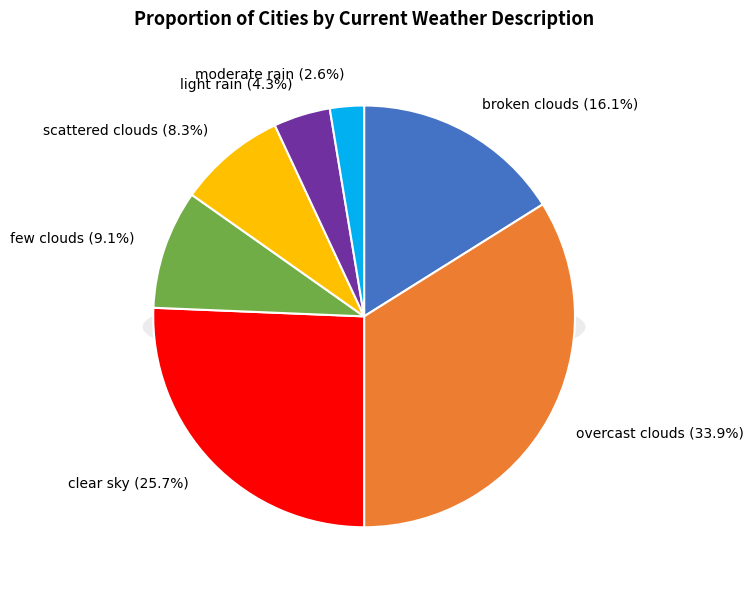

Which slice is the smallest?

moderate rain